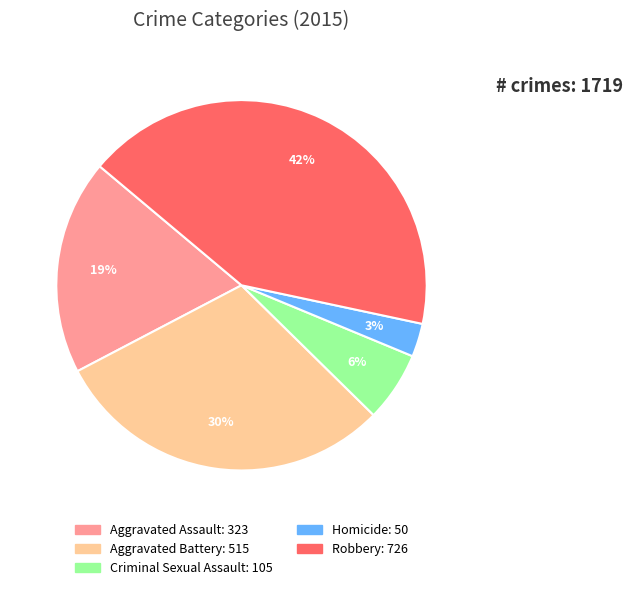

Which category has the biggest portion of the pie?

Robbery